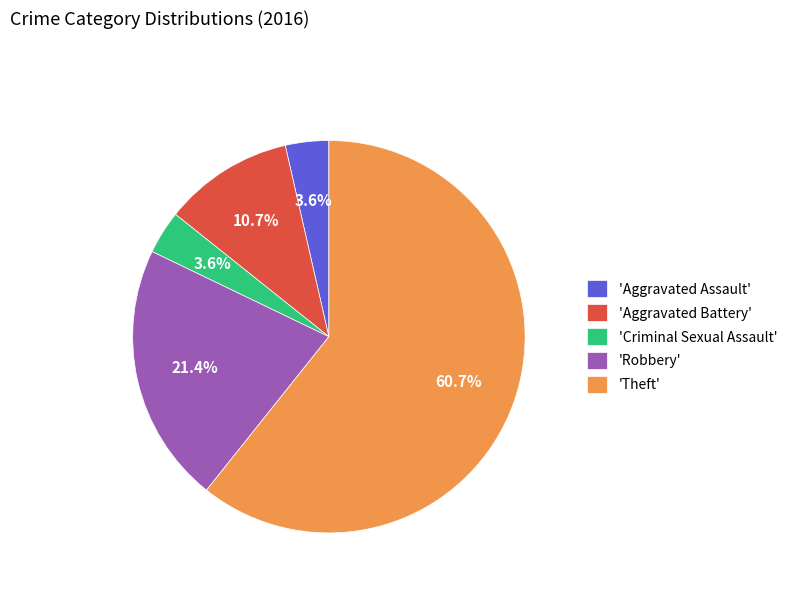

How many slices are in this pie chart?

5